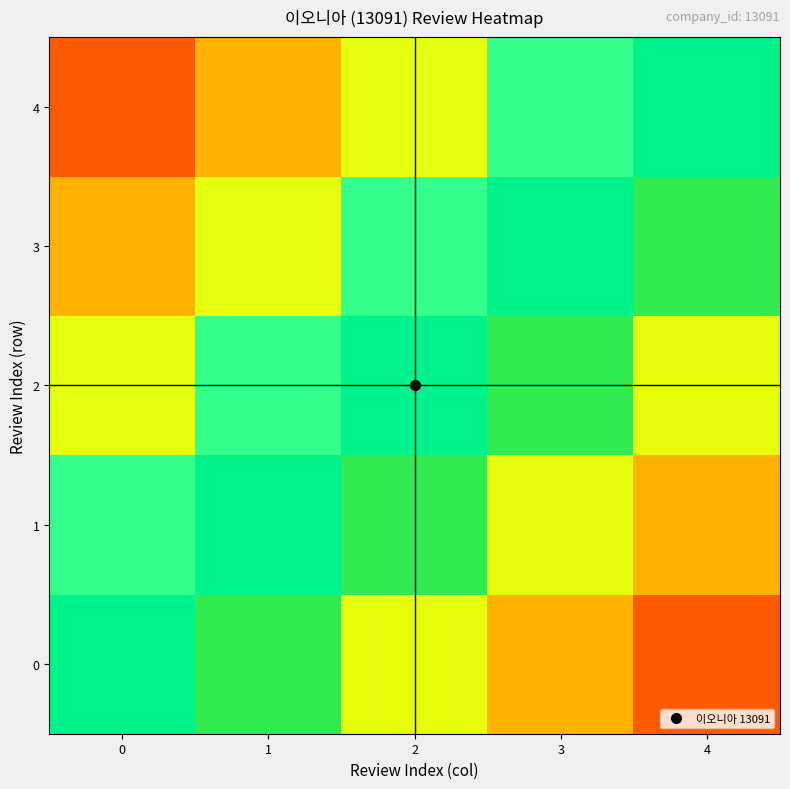

Reading right to left, list all the values displayed in this chart.

0: 4=0.9	3=0.8	2=0.7	1=0.6	0=0.5
1: 4=0.8	3=0.7	2=0.6	1=0.5	0=0.4
2: 4=0.7	3=0.6	2=0.5	1=0.4	0=0.3
3: 4=0.6	3=0.5	2=0.4	1=0.3	0=0.2
4: 4=0.5	3=0.4	2=0.3	1=0.2	0=0.1